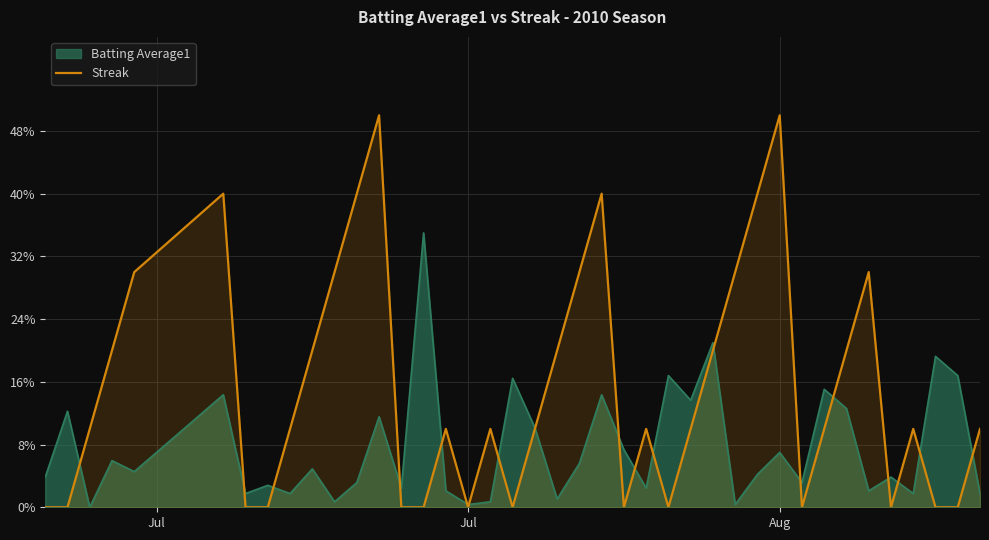

The Streak series shows 0.0 at Jul. True or false?

True